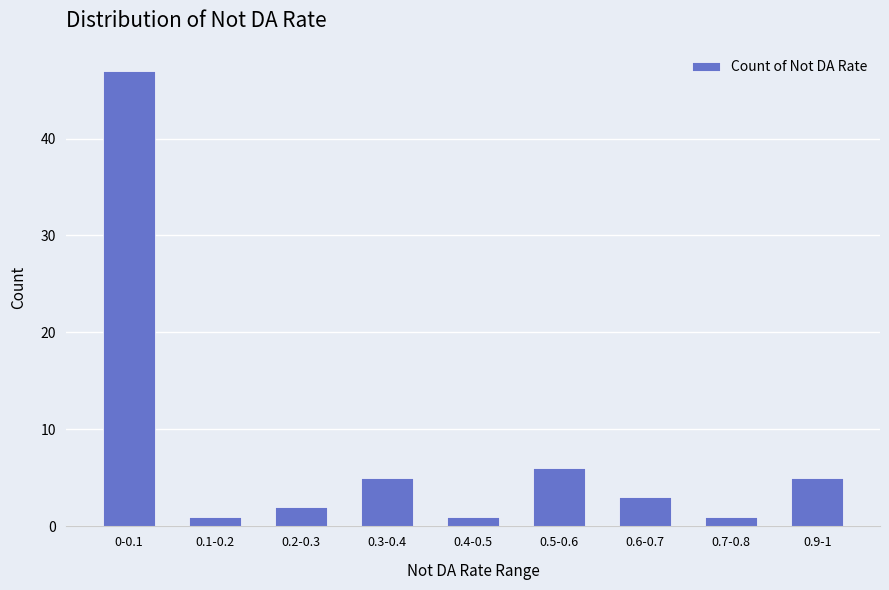

Reading right to left, extract all data points from this chart.

0.9-1=5	0.7-0.8=1	0.6-0.7=3	0.5-0.6=6	0.4-0.5=1	0.3-0.4=5	0.2-0.3=2	0.1-0.2=1	0-0.1=47